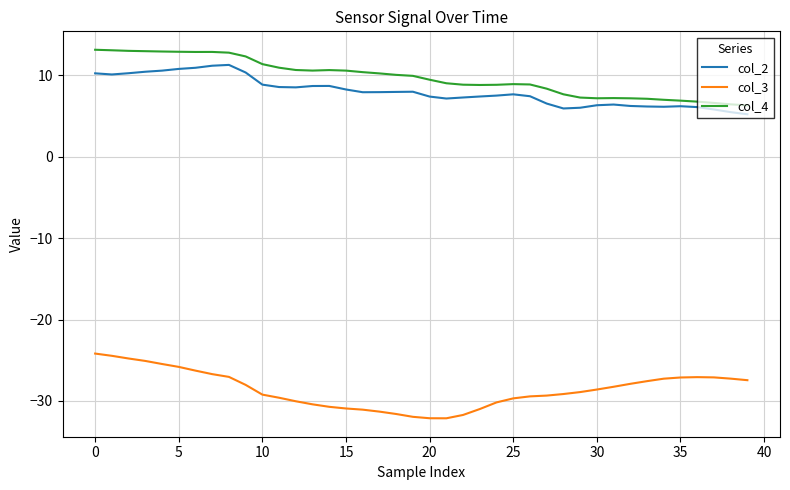

True or false: col_4 and col_2 intersect in this chart.

False